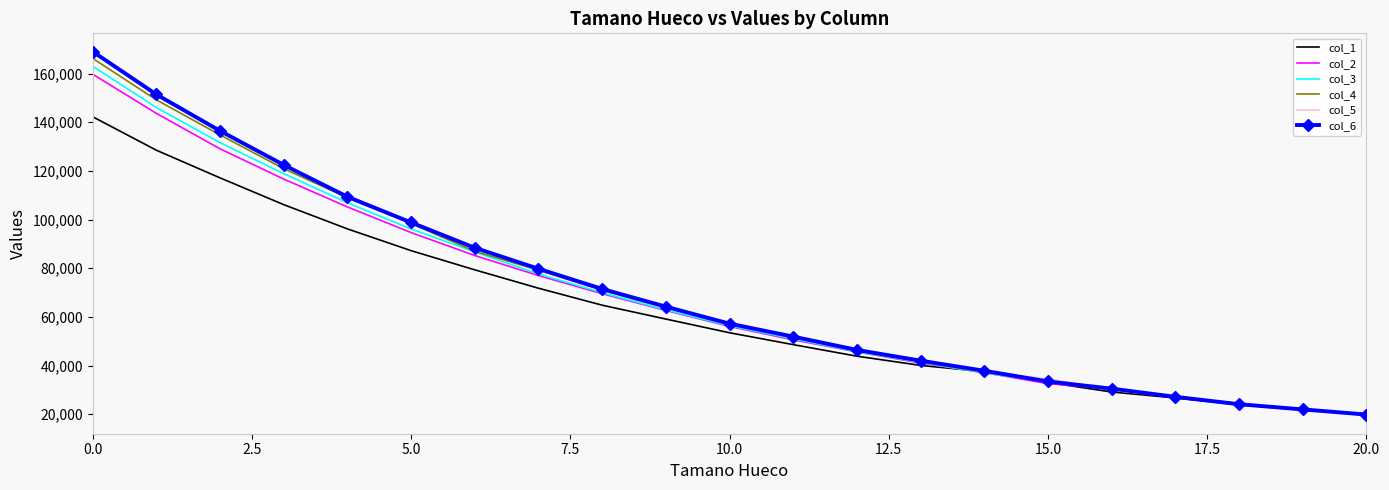

What is the lowest value of the col_4 series?

19715